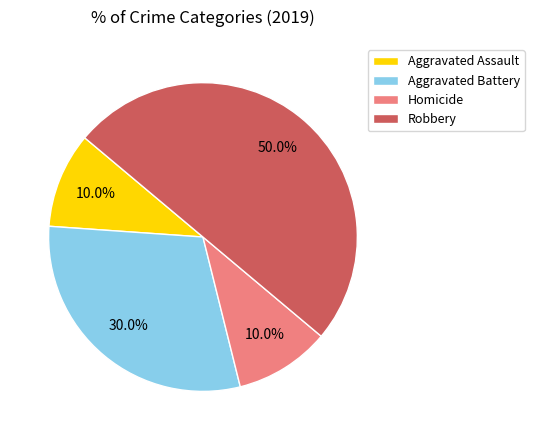

Does Homicide account for over 50% of the chart?

No